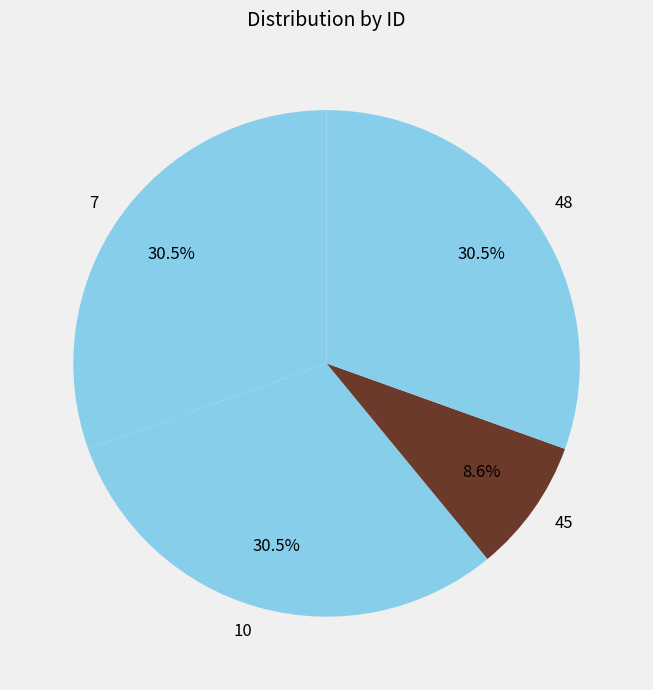

True or false: 45 accounts for 9% of the total.

True